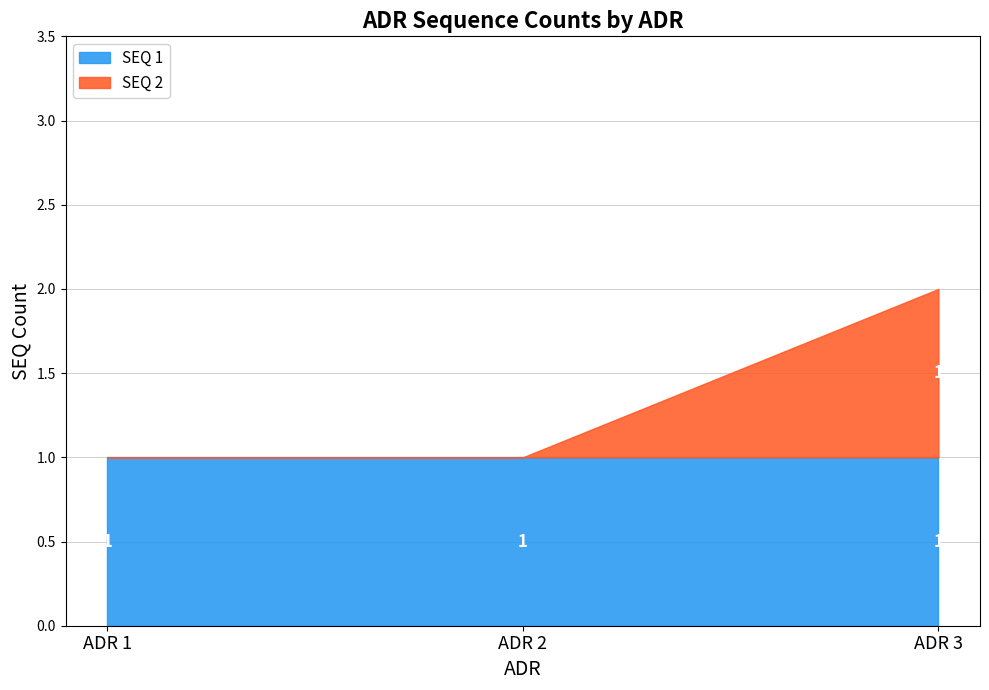

At which category is the sum across all series the highest?

ADR 3